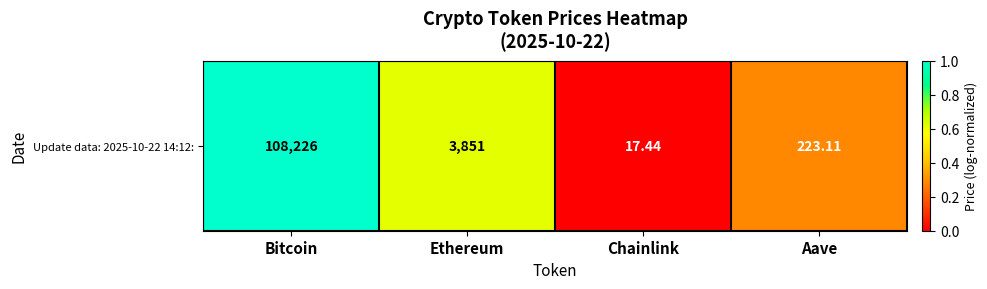

Rank the categories by value from lowest to highest.

Chainlink, Aave, Ethereum, Bitcoin